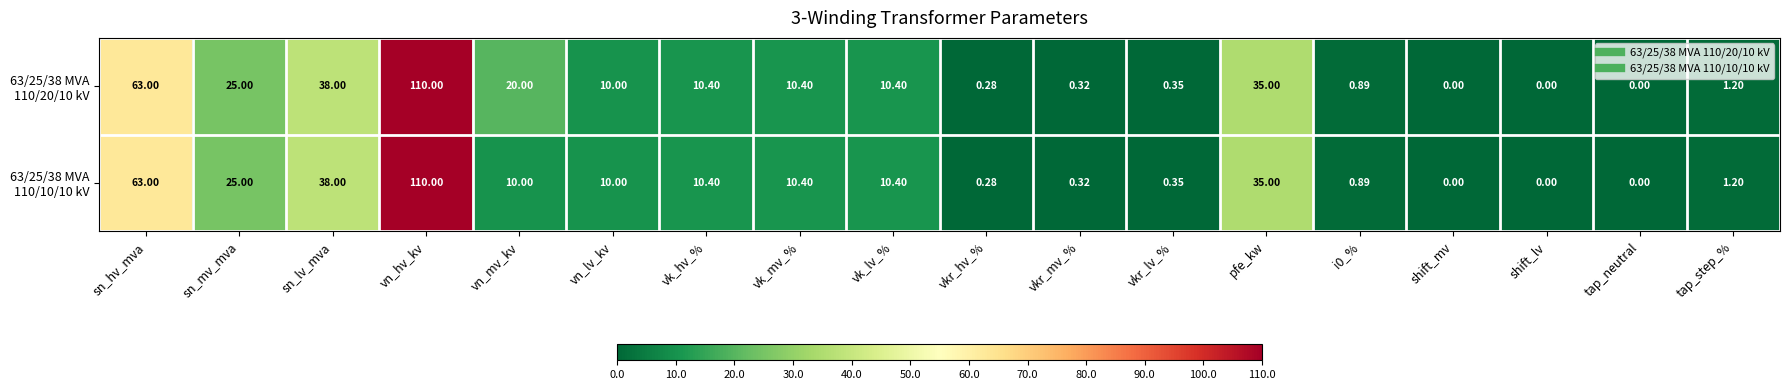

How many categories are shown in the chart?

18